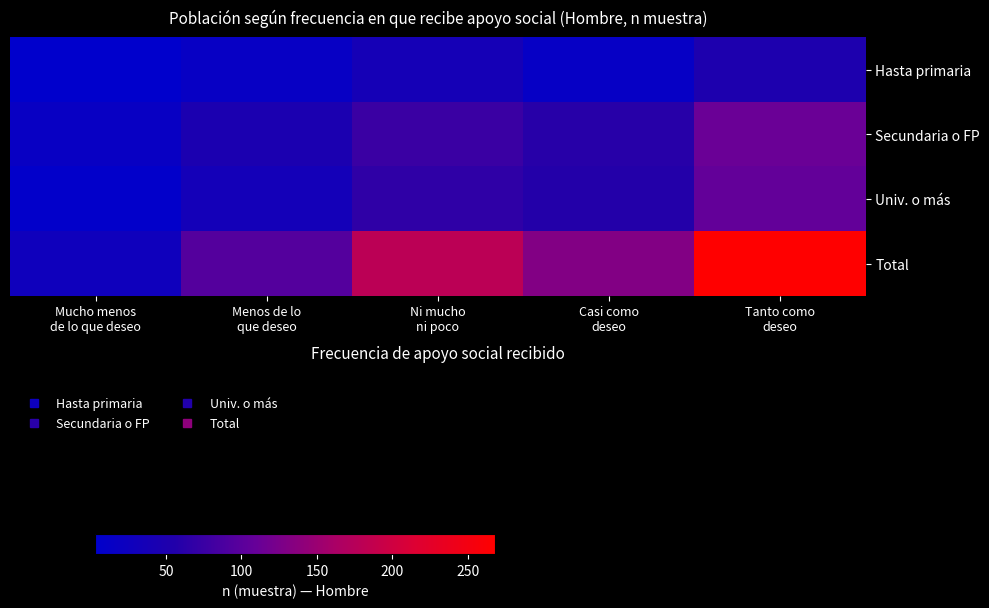

What is the difference between the highest and lowest values at Menos de lo
que deseo?

81